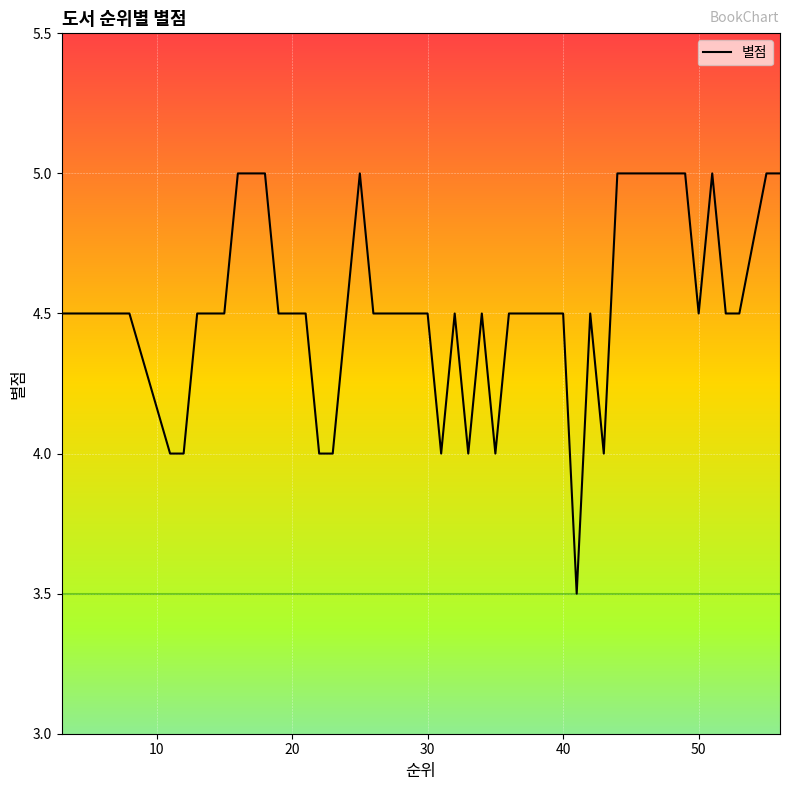

What is the maximum value shown in the chart?

5.0